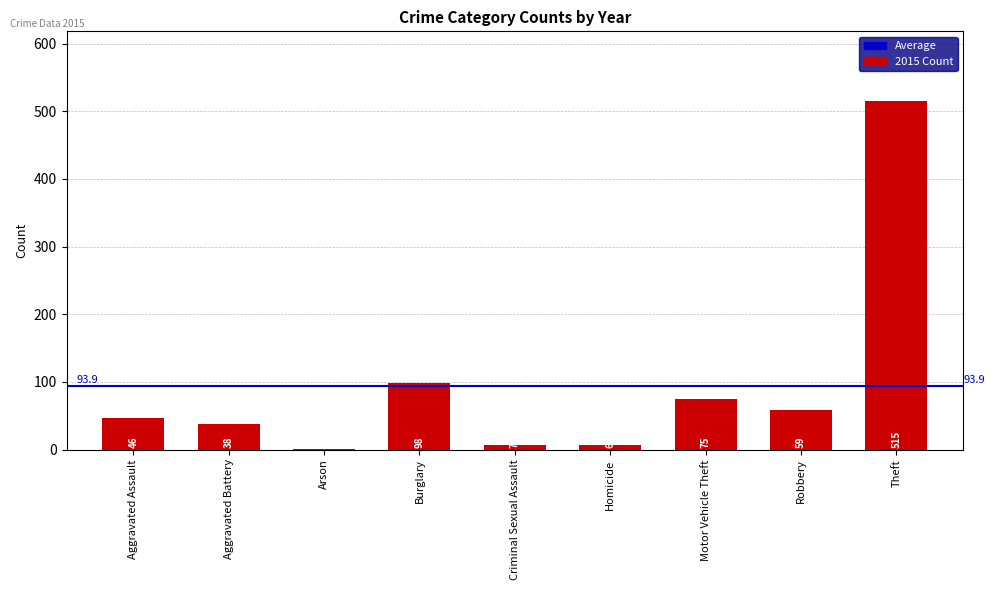

The chart shows a value of 59 at Robbery. True or false?

True